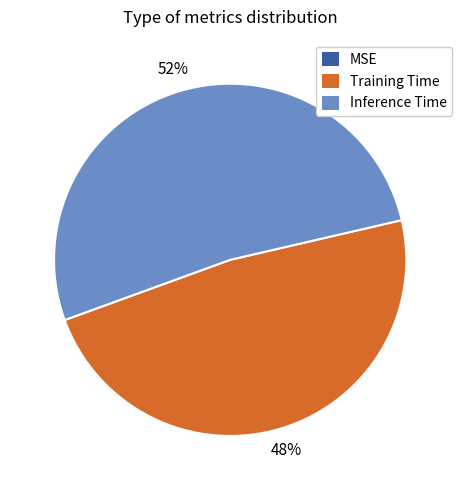

Is it true that Inference Time is 52% of the pie?

True